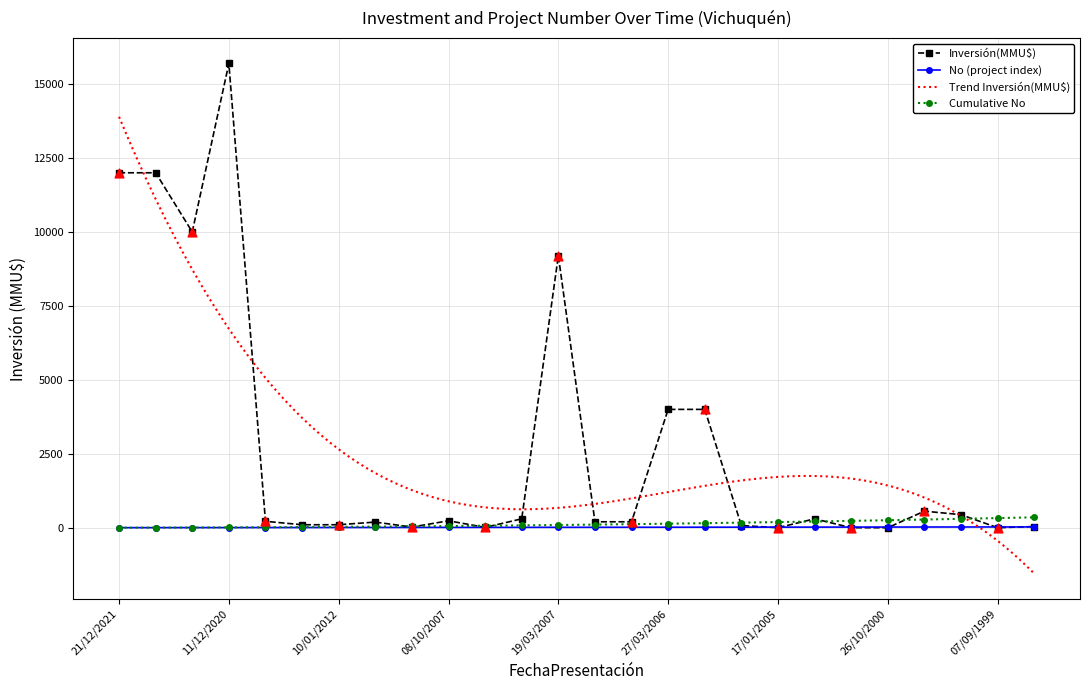

What is the maximum value for Inversión(MMU$)?

15695